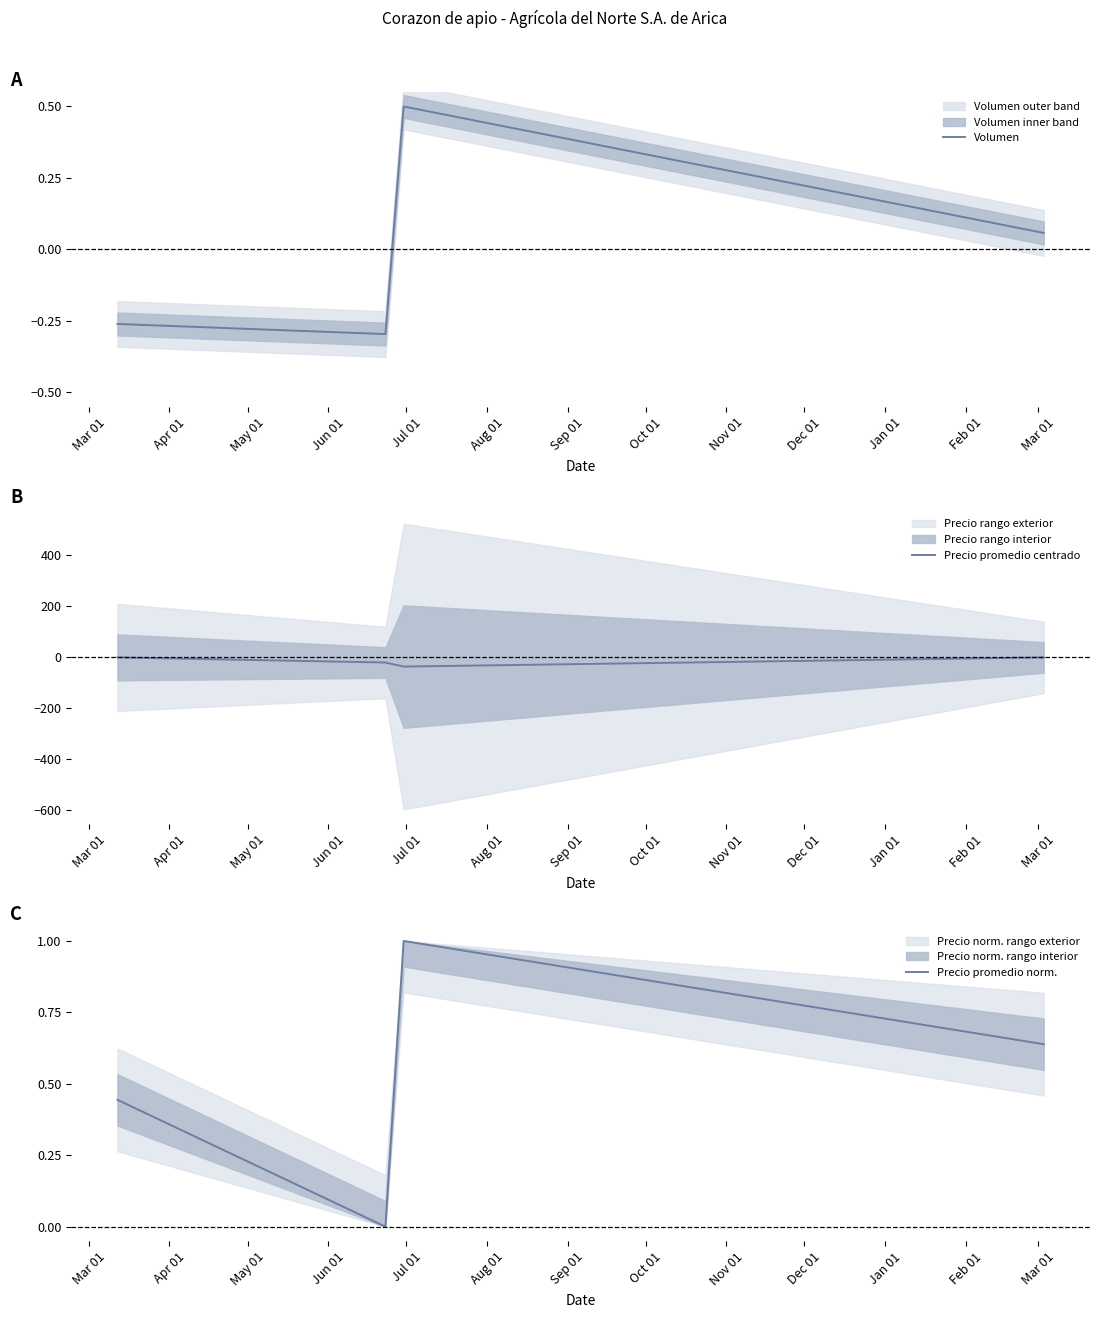

In Precio promedio norm., how many points are lower than both neighbors (excluding endpoints)?

1